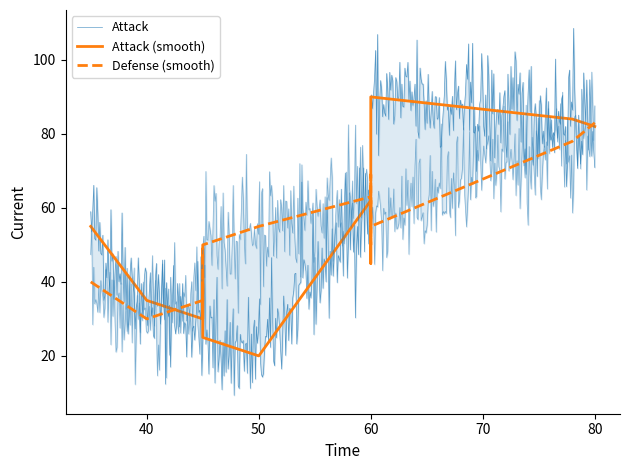

True or false: Attack and Defense intersect in this chart.

True